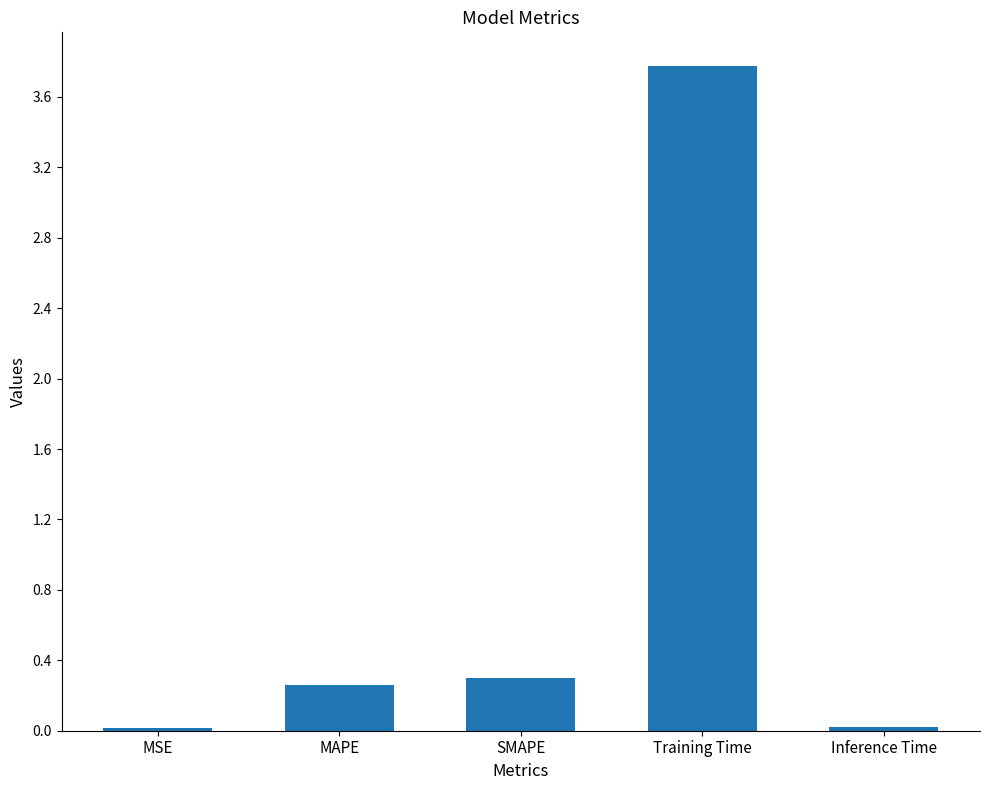

What is the sum of the values at Training Time and MAPE?

4.0